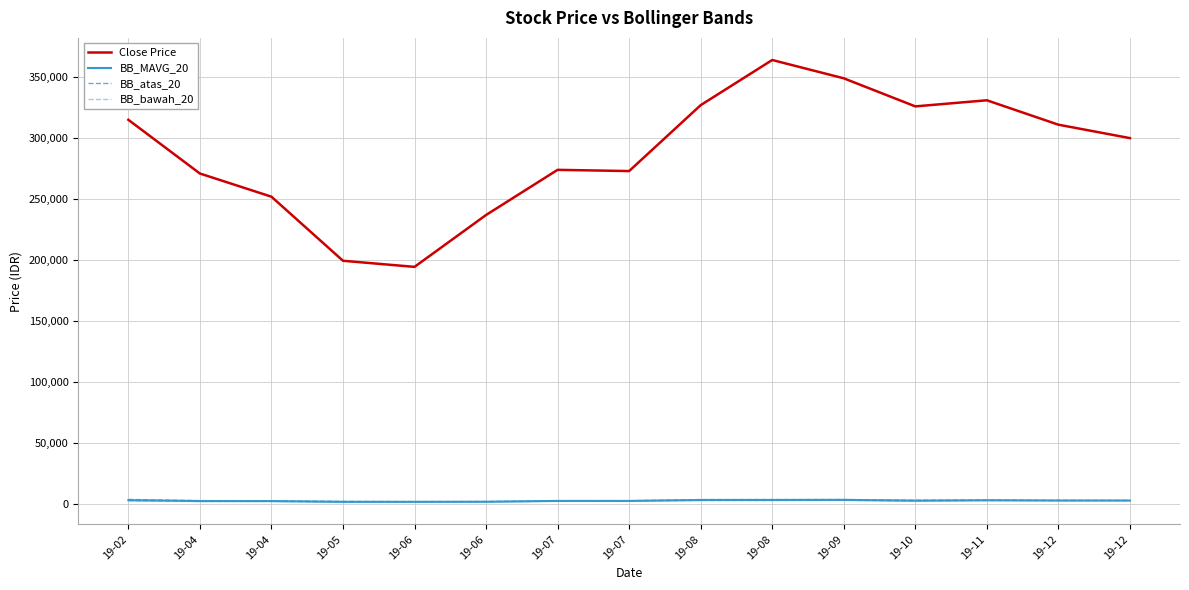

What is the sum of all BB_bawah_20 values?

38363.1